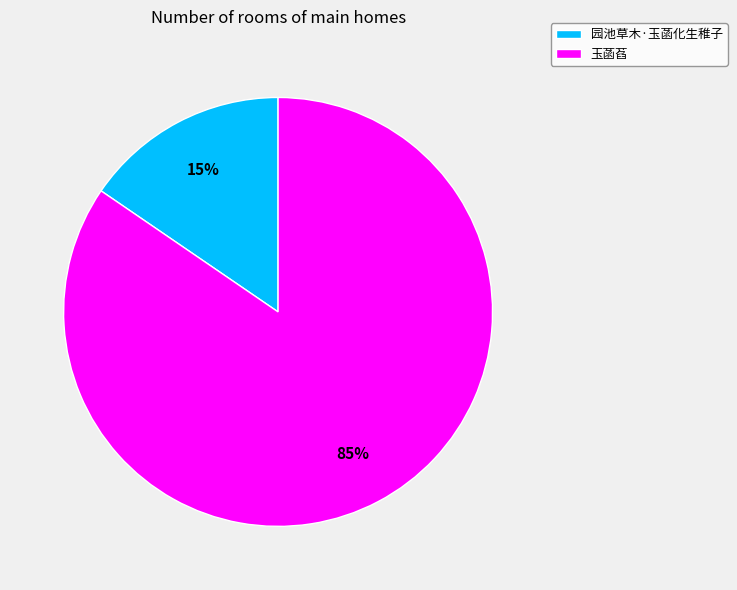

To the nearest percent, what is the average slice percentage?

50%